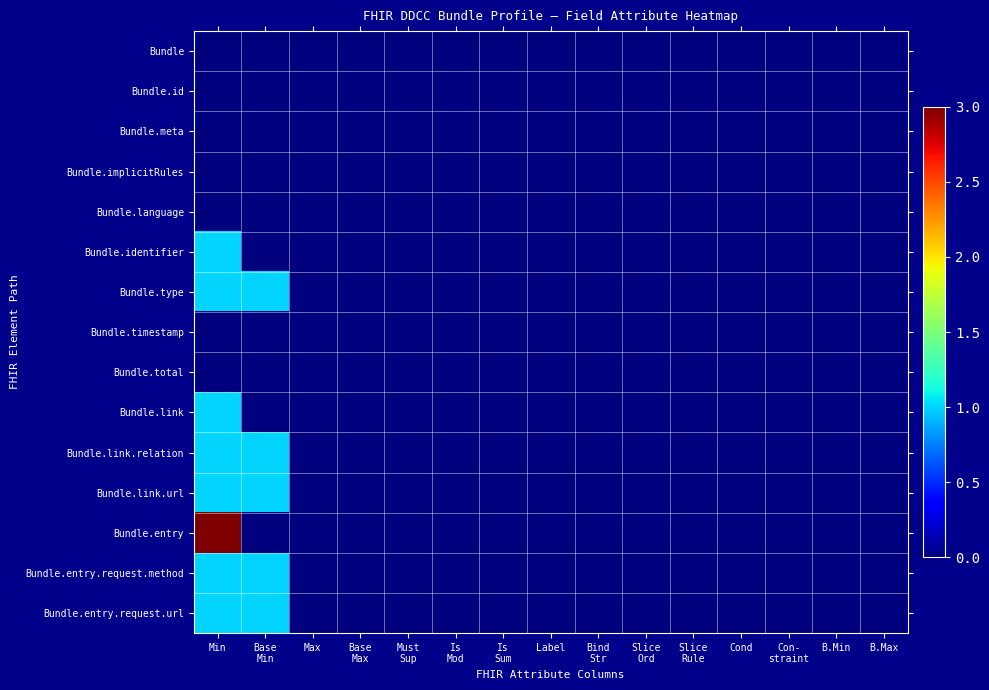

Reading left to right, transcribe all the data shown in this chart.

Bundle: Min=0	Base
Min=0	Max=0	Base
Max=0	Must
Sup=0	Is
Mod=0	Is
Sum=0	Label=0	Bind
Str=0	Slice
Ord=0	Slice
Rule=0	Cond=0	Con-
straint=0	B.Min=0	B.Max=0
Bundle.id: Min=0	Base
Min=0	Max=0	Base
Max=0	Must
Sup=0	Is
Mod=0	Is
Sum=0	Label=0	Bind
Str=0	Slice
Ord=0	Slice
Rule=0	Cond=0	Con-
straint=0	B.Min=0	B.Max=0
Bundle.meta: Min=0	Base
Min=0	Max=0	Base
Max=0	Must
Sup=0	Is
Mod=0	Is
Sum=0	Label=0	Bind
Str=0	Slice
Ord=0	Slice
Rule=0	Cond=0	Con-
straint=0	B.Min=0	B.Max=0
Bundle.implicitRules: Min=0	Base
Min=0	Max=0	Base
Max=0	Must
Sup=0	Is
Mod=0	Is
Sum=0	Label=0	Bind
Str=0	Slice
Ord=0	Slice
Rule=0	Cond=0	Con-
straint=0	B.Min=0	B.Max=0
Bundle.language: Min=0	Base
Min=0	Max=0	Base
Max=0	Must
Sup=0	Is
Mod=0	Is
Sum=0	Label=0	Bind
Str=0	Slice
Ord=0	Slice
Rule=0	Cond=0	Con-
straint=0	B.Min=0	B.Max=0
Bundle.identifier: Min=1	Base
Min=0	Max=0	Base
Max=0	Must
Sup=0	Is
Mod=0	Is
Sum=0	Label=0	Bind
Str=0	Slice
Ord=0	Slice
Rule=0	Cond=0	Con-
straint=0	B.Min=0	B.Max=0
Bundle.type: Min=1	Base
Min=1	Max=0	Base
Max=0	Must
Sup=0	Is
Mod=0	Is
Sum=0	Label=0	Bind
Str=0	Slice
Ord=0	Slice
Rule=0	Cond=0	Con-
straint=0	B.Min=0	B.Max=0
Bundle.timestamp: Min=0	Base
Min=0	Max=0	Base
Max=0	Must
Sup=0	Is
Mod=0	Is
Sum=0	Label=0	Bind
Str=0	Slice
Ord=0	Slice
Rule=0	Cond=0	Con-
straint=0	B.Min=0	B.Max=0
Bundle.total: Min=0	Base
Min=0	Max=0	Base
Max=0	Must
Sup=0	Is
Mod=0	Is
Sum=0	Label=0	Bind
Str=0	Slice
Ord=0	Slice
Rule=0	Cond=0	Con-
straint=0	B.Min=0	B.Max=0
Bundle.link: Min=1	Base
Min=0	Max=0	Base
Max=0	Must
Sup=0	Is
Mod=0	Is
Sum=0	Label=0	Bind
Str=0	Slice
Ord=0	Slice
Rule=0	Cond=0	Con-
straint=0	B.Min=0	B.Max=0
Bundle.link.relation: Min=1	Base
Min=1	Max=0	Base
Max=0	Must
Sup=0	Is
Mod=0	Is
Sum=0	Label=0	Bind
Str=0	Slice
Ord=0	Slice
Rule=0	Cond=0	Con-
straint=0	B.Min=0	B.Max=0
Bundle.link.url: Min=1	Base
Min=1	Max=0	Base
Max=0	Must
Sup=0	Is
Mod=0	Is
Sum=0	Label=0	Bind
Str=0	Slice
Ord=0	Slice
Rule=0	Cond=0	Con-
straint=0	B.Min=0	B.Max=0
Bundle.entry: Min=3	Base
Min=0	Max=0	Base
Max=0	Must
Sup=0	Is
Mod=0	Is
Sum=0	Label=0	Bind
Str=0	Slice
Ord=0	Slice
Rule=0	Cond=0	Con-
straint=0	B.Min=0	B.Max=0
Bundle.entry.request.method: Min=1	Base
Min=1	Max=0	Base
Max=0	Must
Sup=0	Is
Mod=0	Is
Sum=0	Label=0	Bind
Str=0	Slice
Ord=0	Slice
Rule=0	Cond=0	Con-
straint=0	B.Min=0	B.Max=0
Bundle.entry.request.url: Min=1	Base
Min=1	Max=0	Base
Max=0	Must
Sup=0	Is
Mod=0	Is
Sum=0	Label=0	Bind
Str=0	Slice
Ord=0	Slice
Rule=0	Cond=0	Con-
straint=0	B.Min=0	B.Max=0